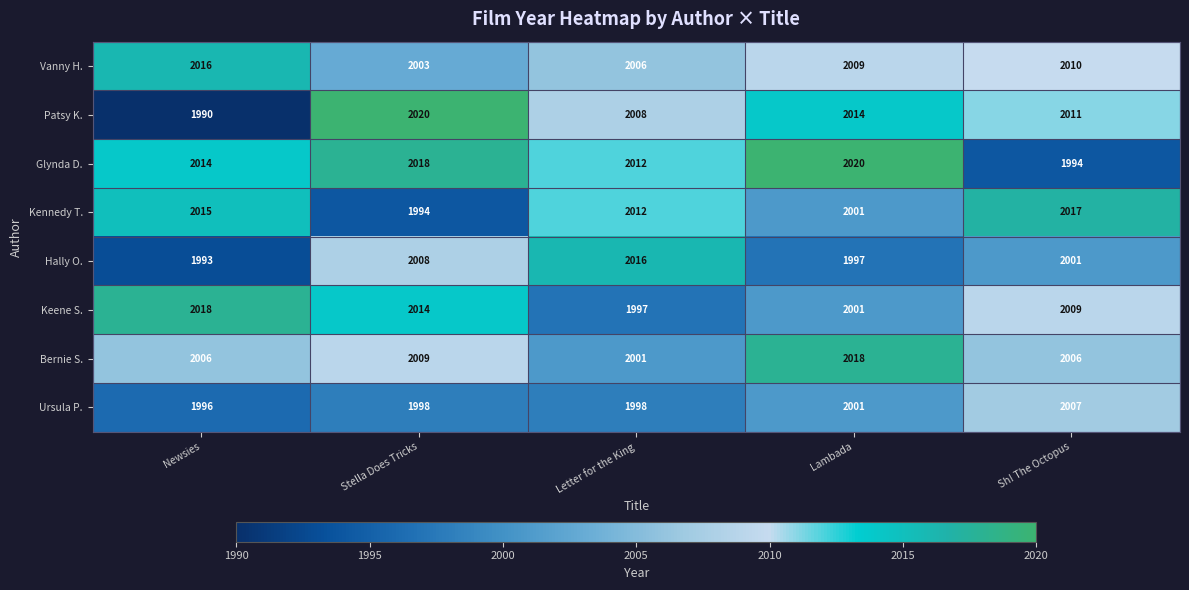

At which label does Ursula P. reach its peak?

Sh! The Octopus